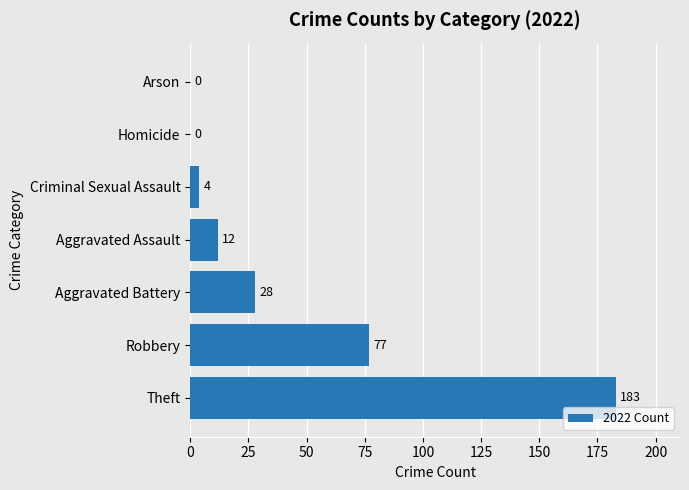

The value at Aggravated Battery is 28. True or false?

True